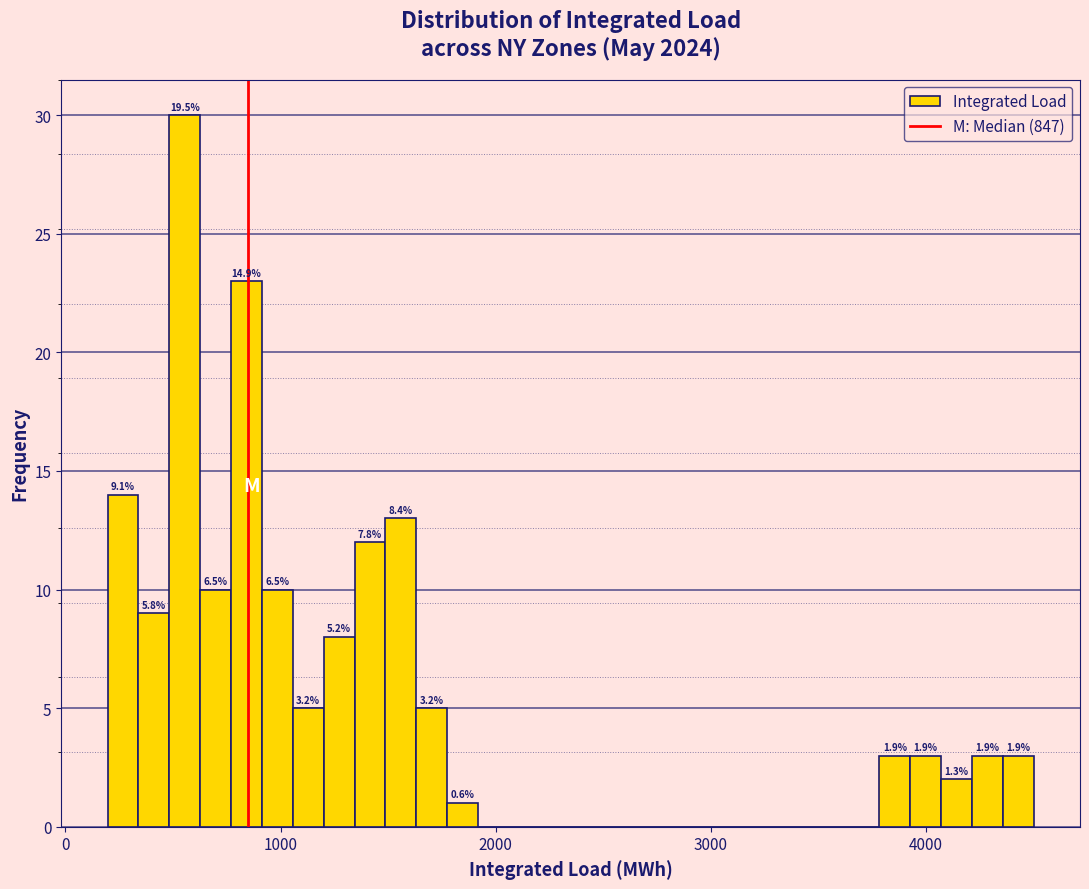

Around what value on the x-axis is the tallest bar? Give the approximate position of its centre, as read against the axis.

600